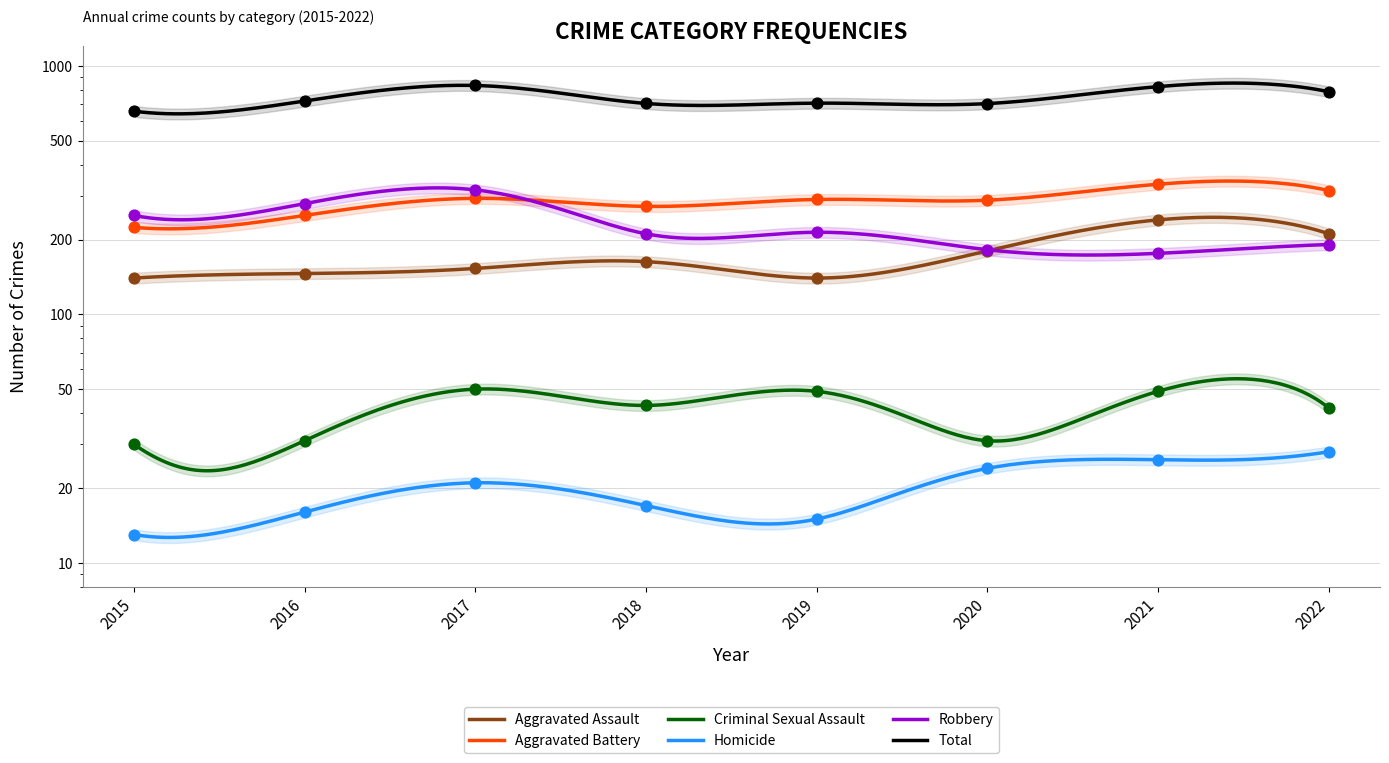

Which series reaches the minimum Y coordinate?

Homicide